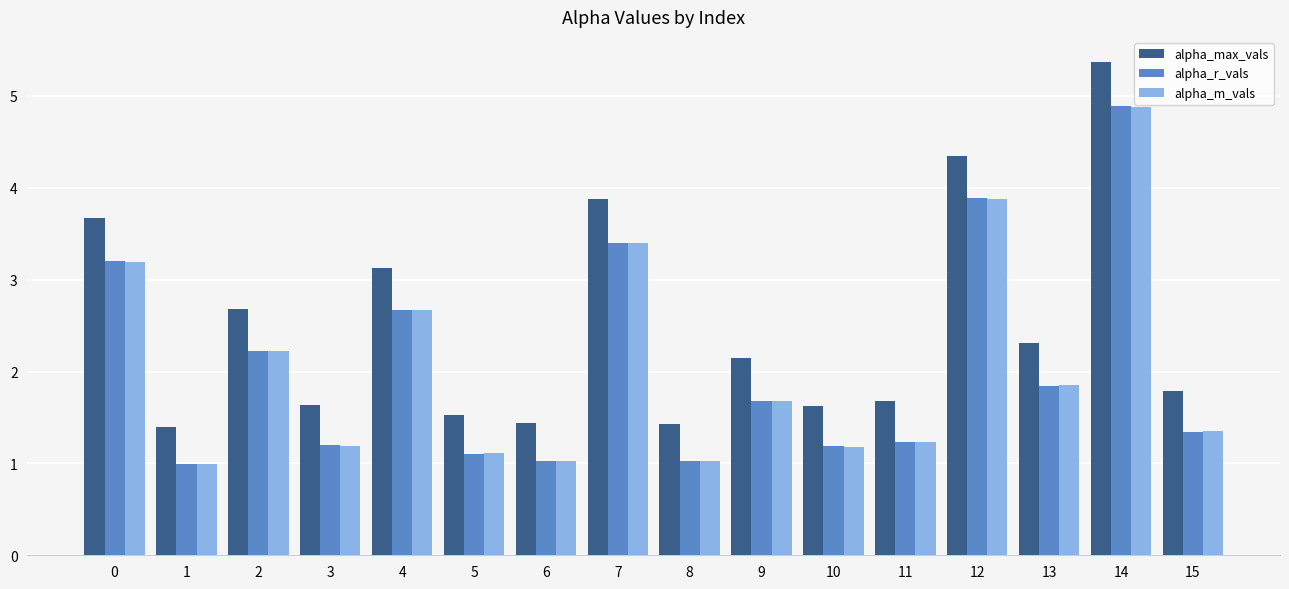

What is the difference between the maximum and minimum values in the alpha_r_vals series?

3.9